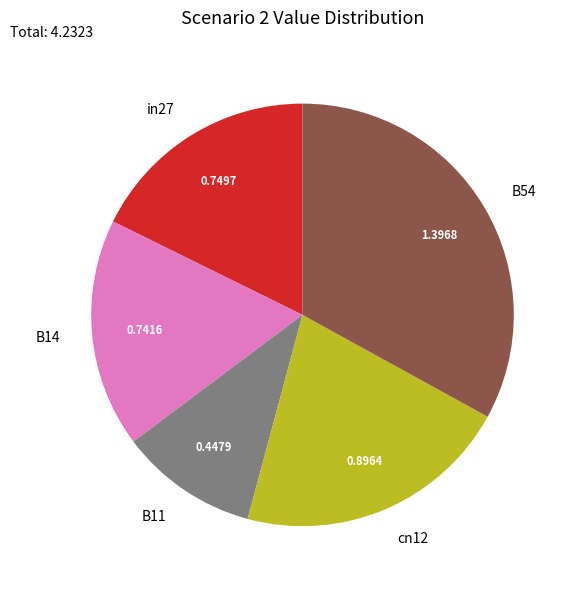

Do in27 and cn12 together represent more than half of the pie?

No